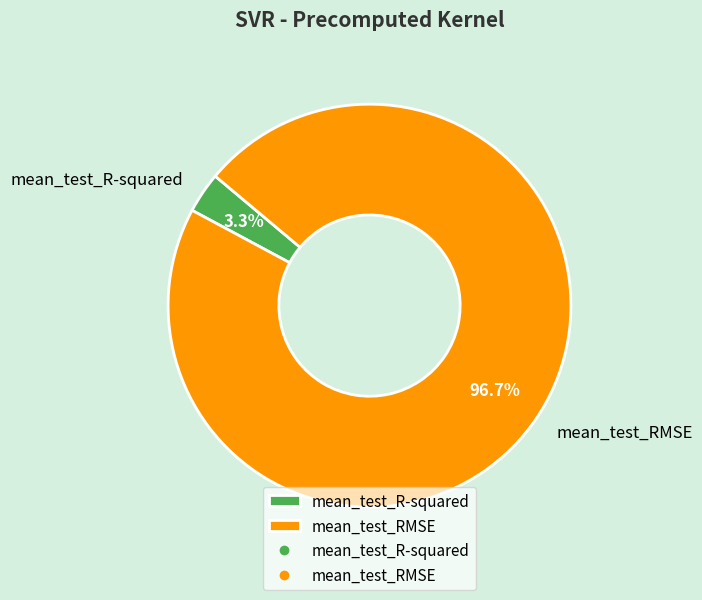

What percentage is NOT represented by mean_test_RMSE?

3.3%